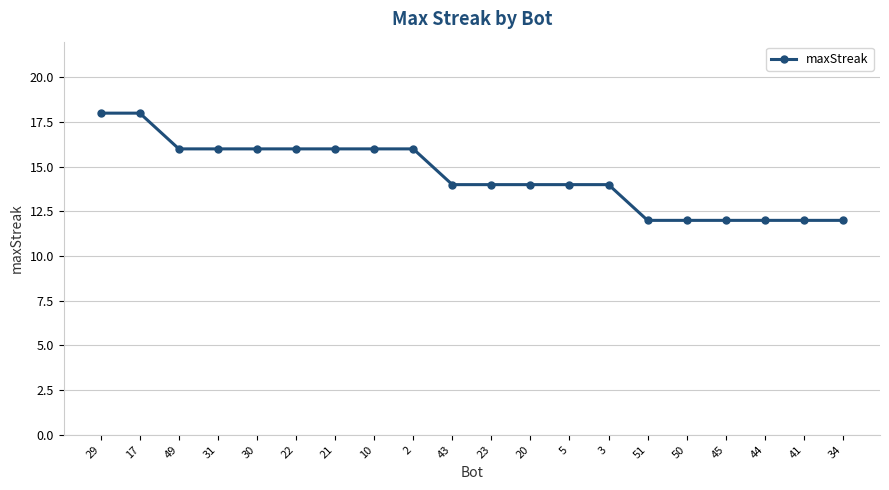

What is the sum of the values at 50 and 31?

28